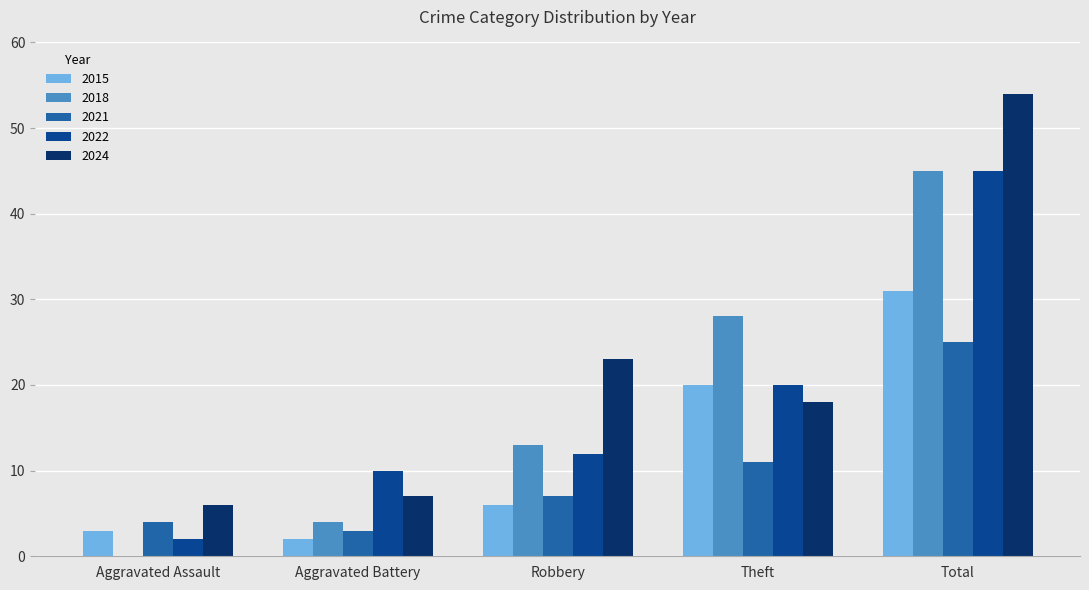

Reading left to right, what are all the values shown in this chart?

2015: 3	2	6	20	31
2018: 0	4	13	28	45
2021: 4	3	7	11	25
2022: 2	10	12	20	45
2024: 6	7	23	18	54